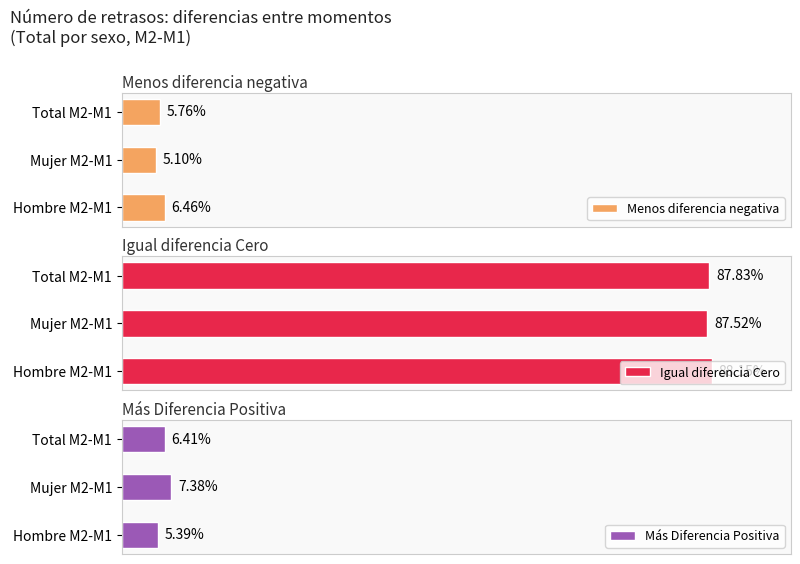

How many bars are there in each group?

3